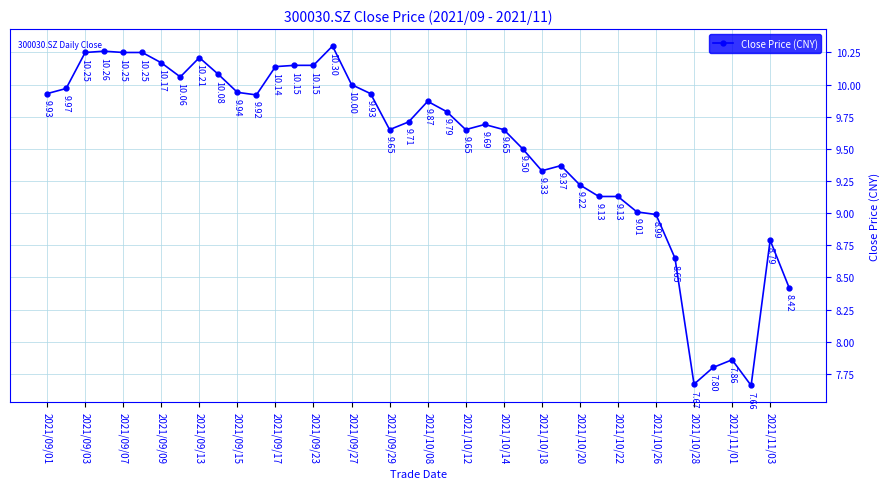

What is the difference between the maximum and minimum values?

2.6